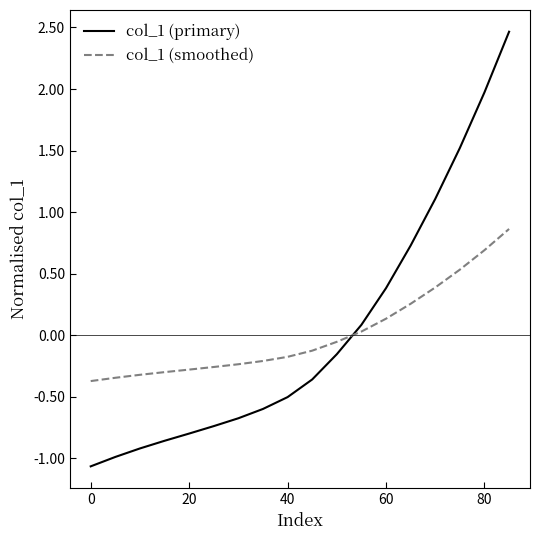

List the series in order of their peak value, highest first.

col_1 (primary), col_1 (smoothed)